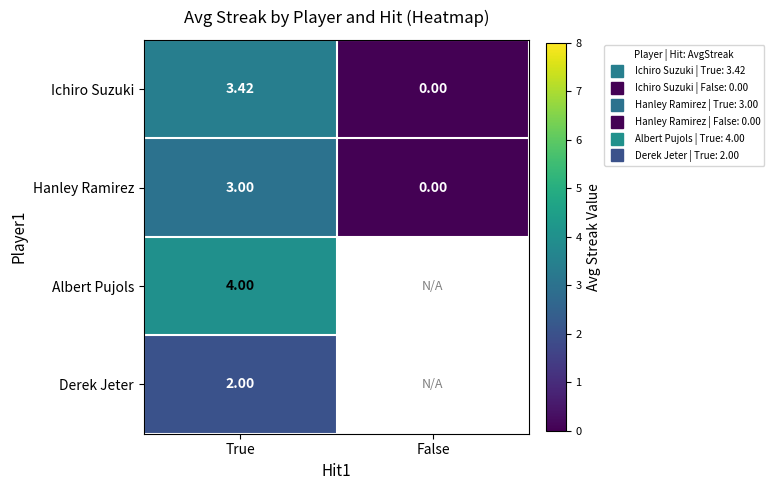

Between True and False, which series saw the biggest shift?

Ichiro Suzuki